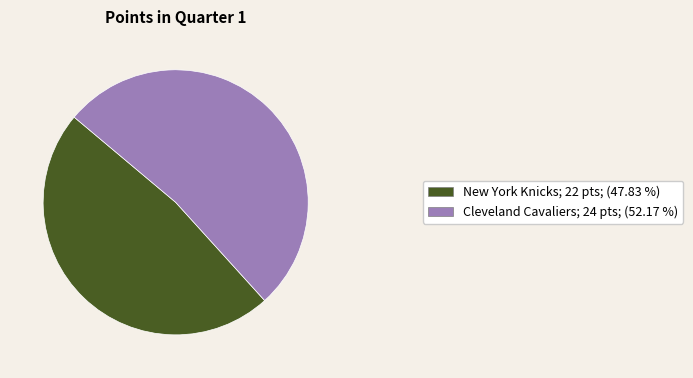

Is there any slice that represents more than half of the pie?

Yes